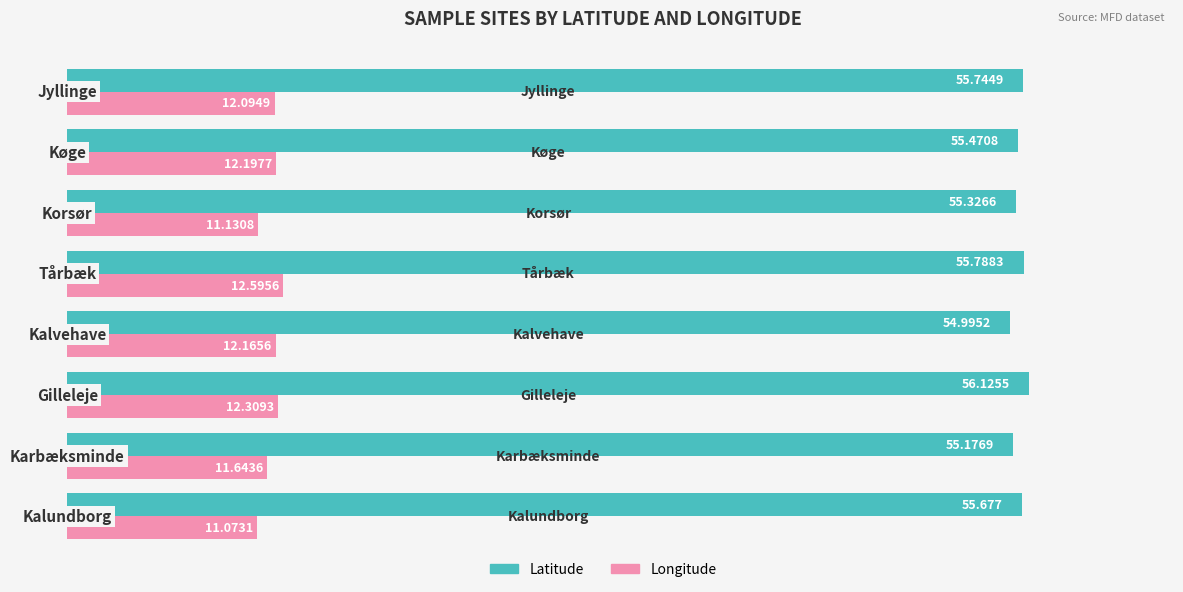

Count the number of data series in this chart.

2